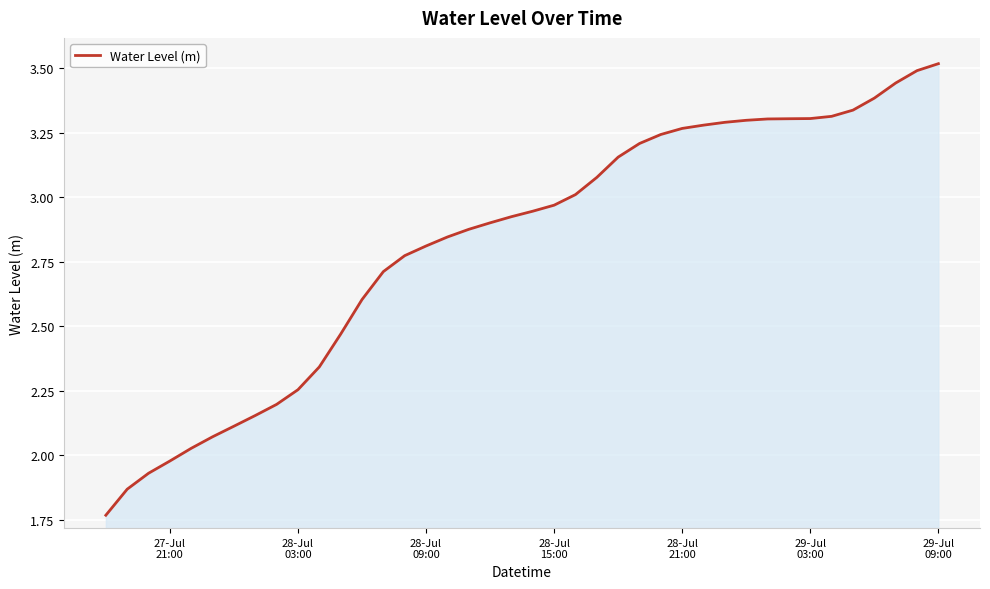

What is the maximum value shown in the chart?

3.5